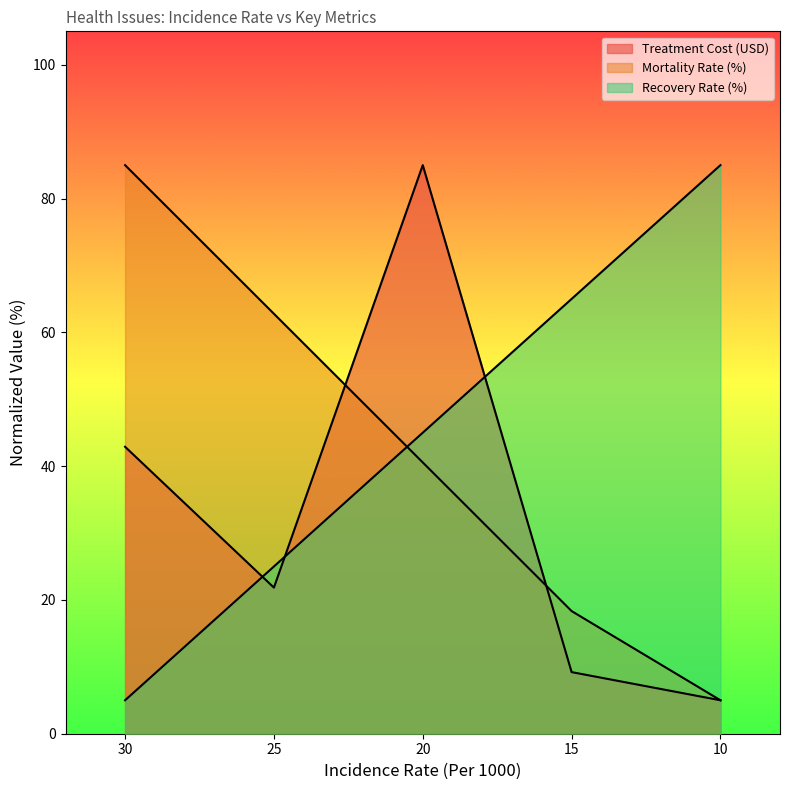

Which has a higher value, 25 or 30?

30